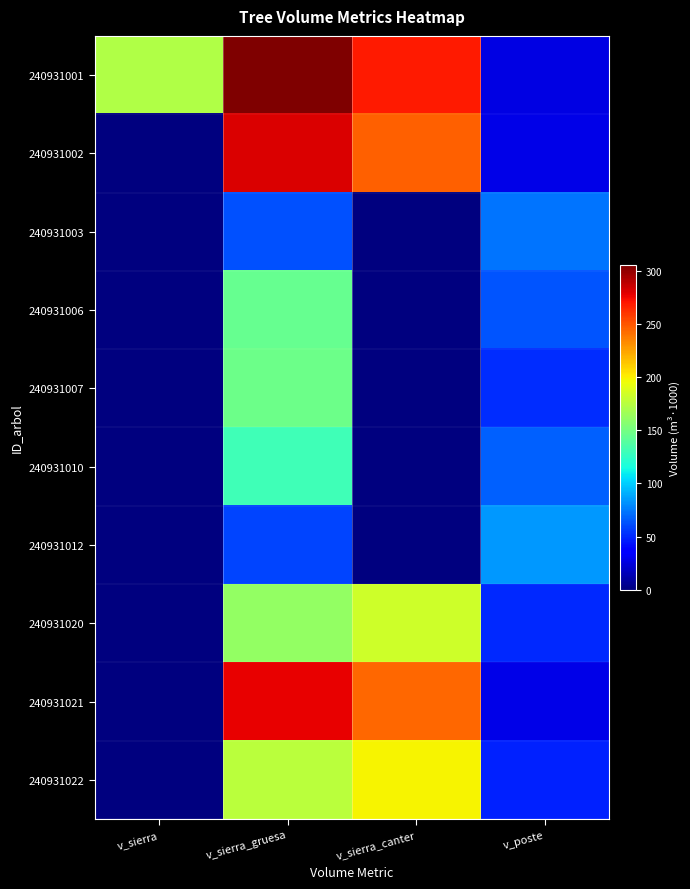

Between v_sierra_gruesa and v_poste, which series saw the biggest shift?

240931001